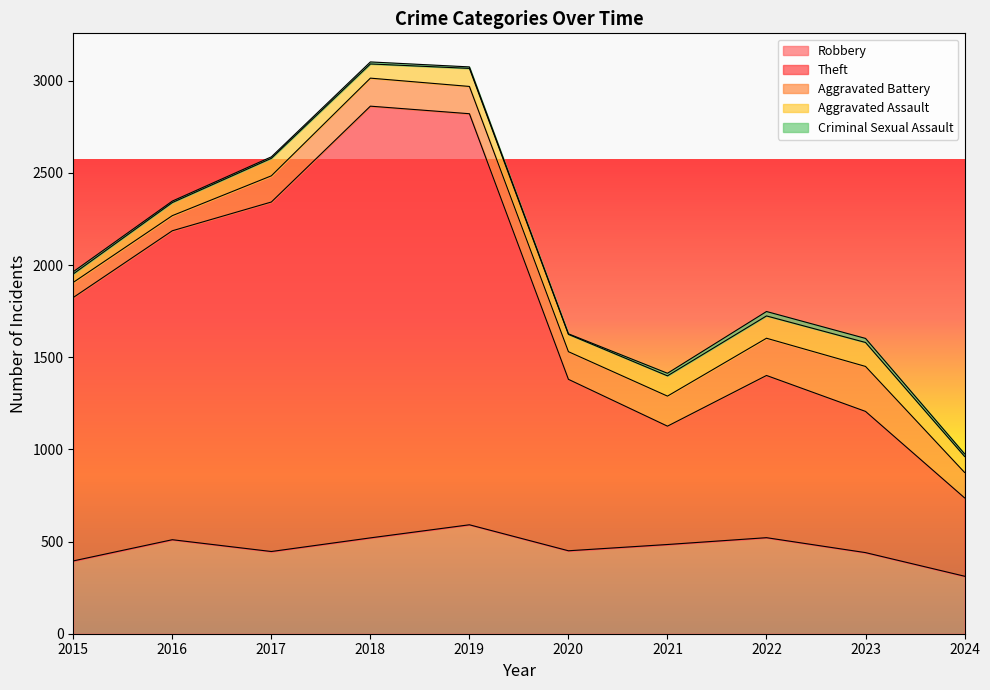

Reading right to left, extract all data points from this chart.

Robbery: 312	440	521	484	450	591	520	446	510	395
Theft: 425	766	880	642	930	2230	2342	1896	1676	1429
Aggravated Battery: 138	244	202	163	150	148	152	142	82	82
Aggravated Assault: 87	130	121	110	94	98	77	95	71	46
Criminal Sexual Assault: 14	22	24	14	3	8	11	8	8	12